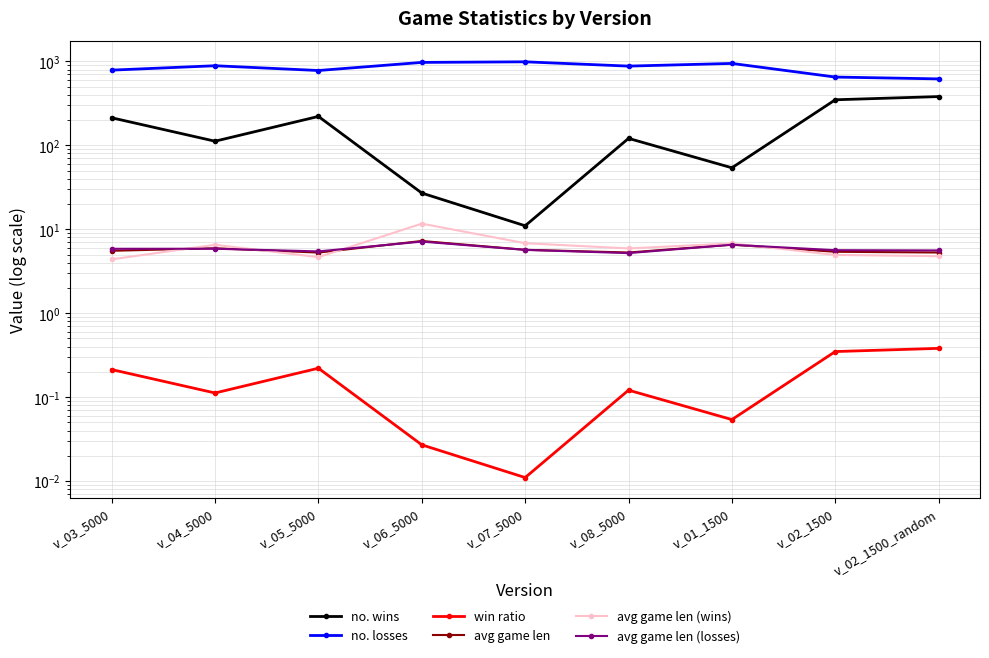

How many values in the no. wins series exceed 121?

4